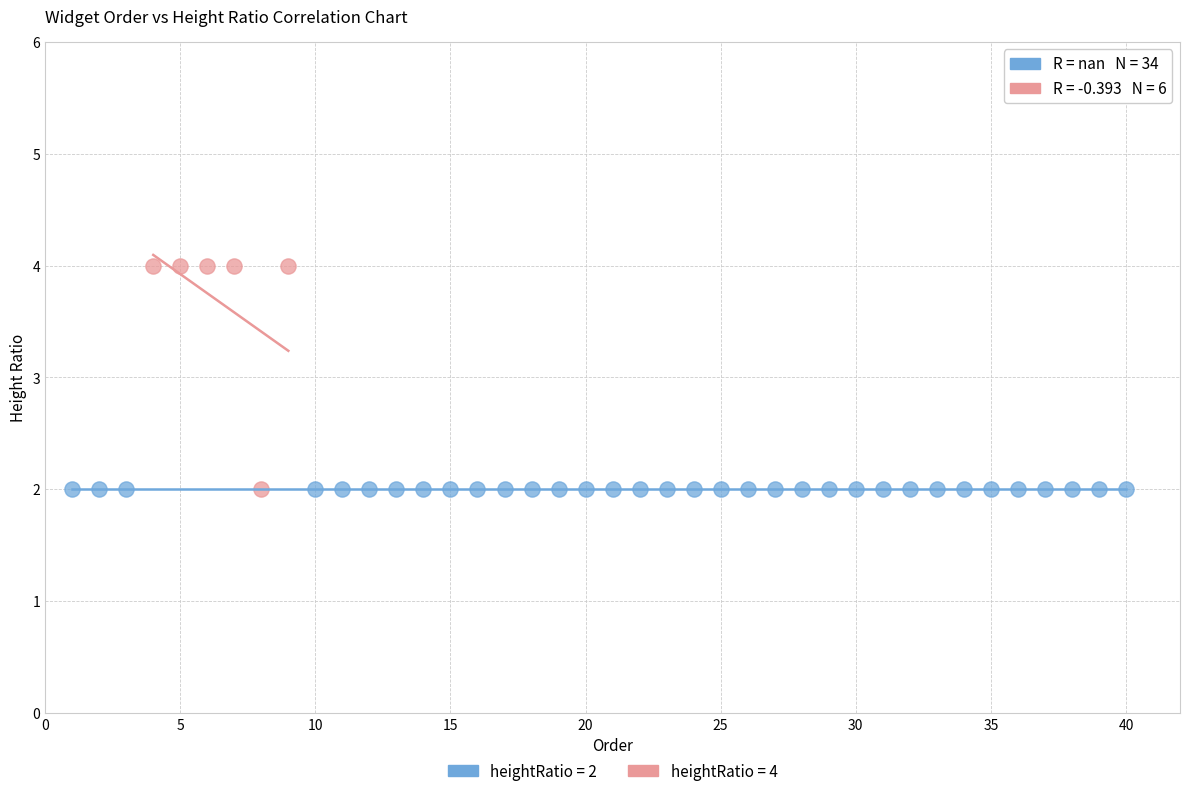

Which series reaches the maximum Y coordinate?

heightRatio = 4